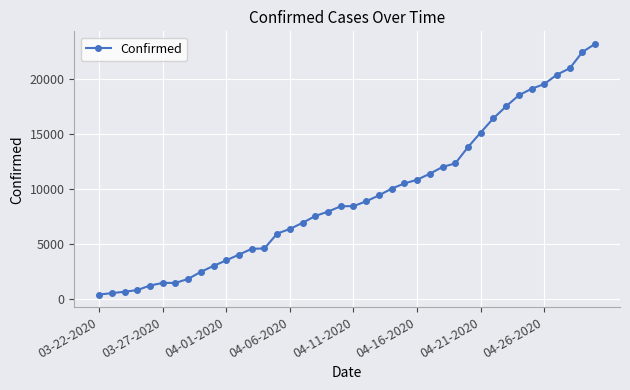

What is the value of the 20th point from the left?

8443